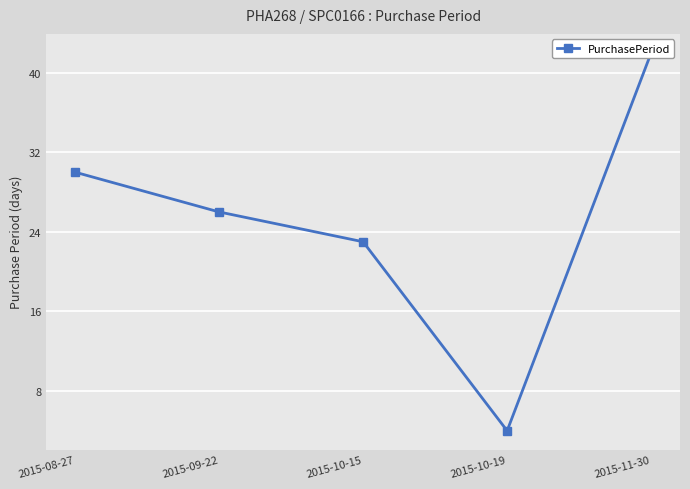

What is the value of the 1st point from the left?

30